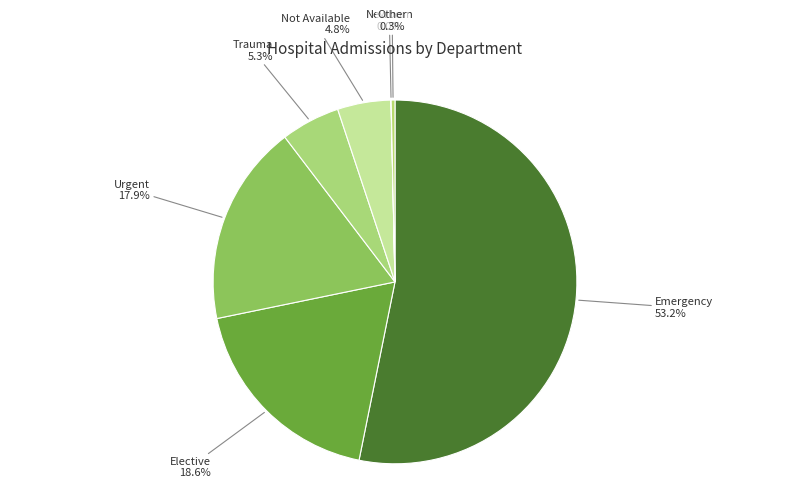

To the nearest percent, what is the average slice percentage?

14%